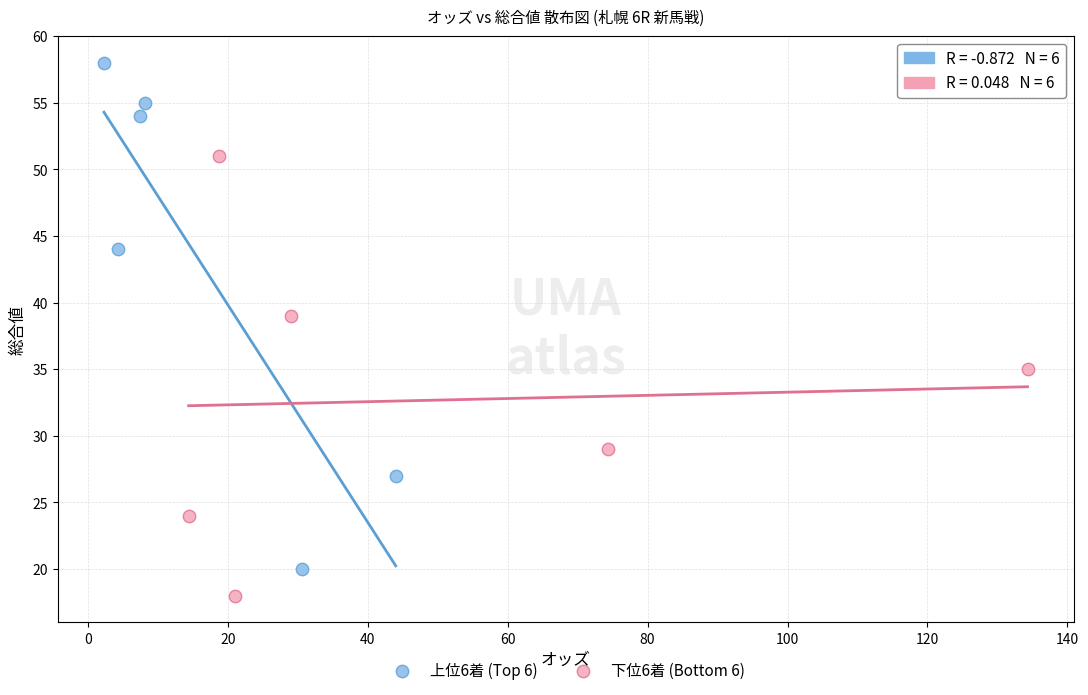

Which series contains the highest Y value?

上位6着 (Top 6)